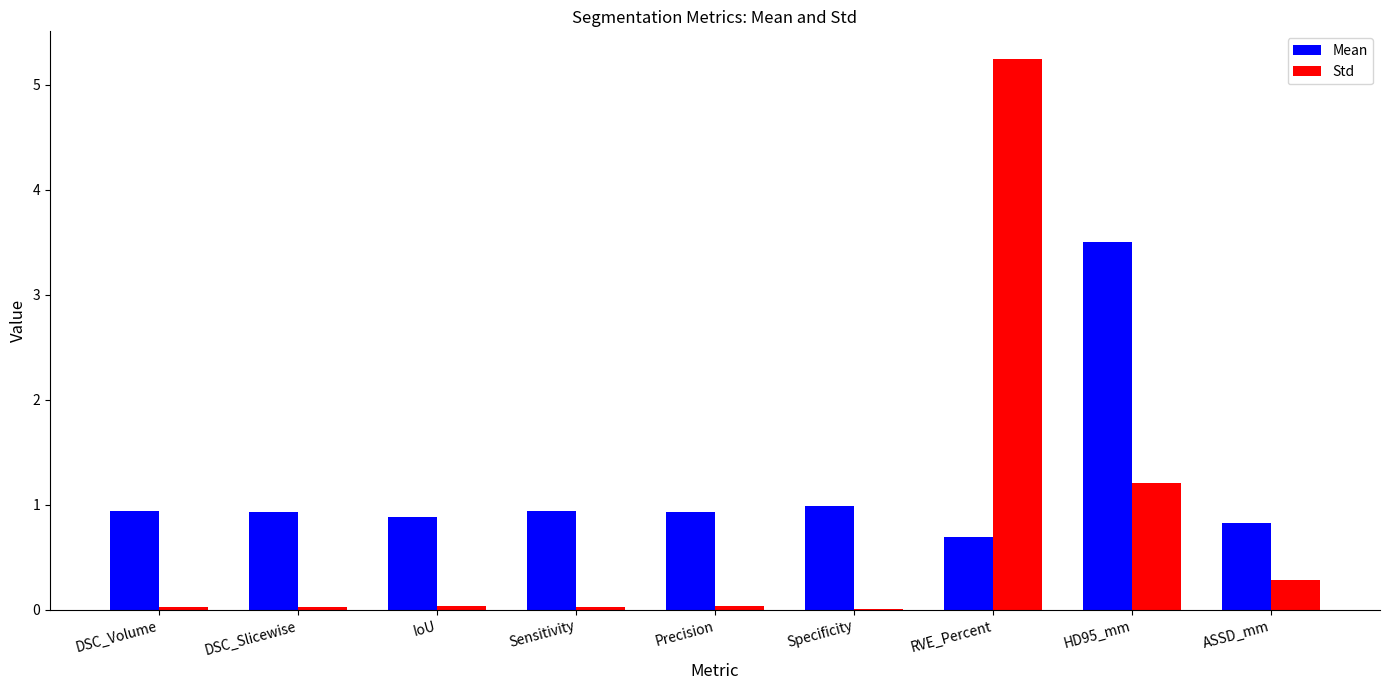

What is the total value across all series at Specificity?

1.0